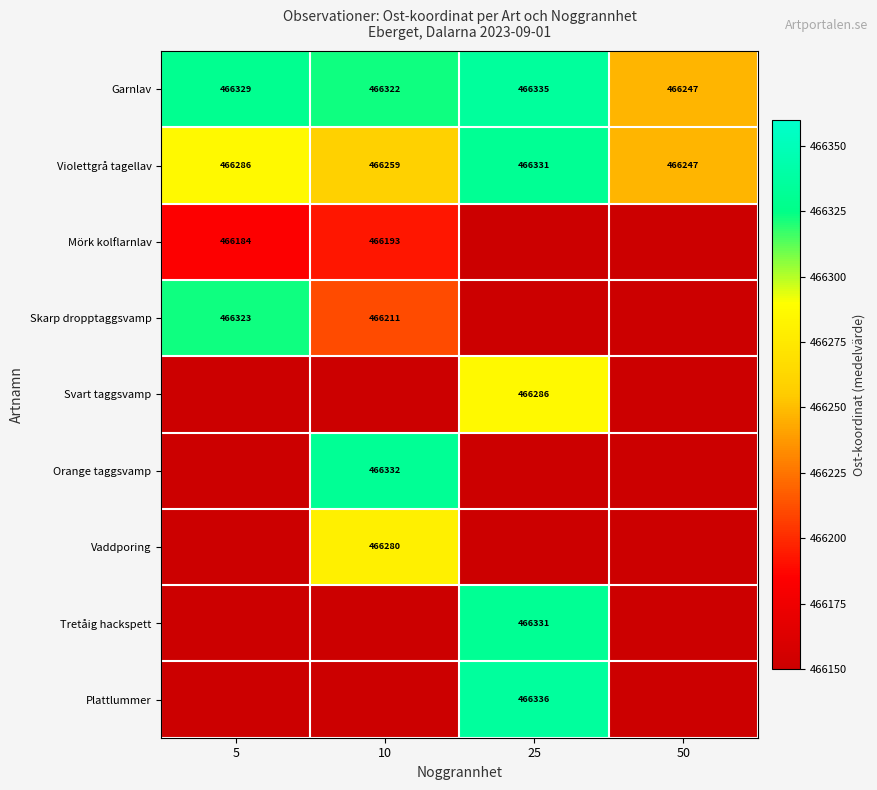

At how many categories does at least one series exceed 466289?

3